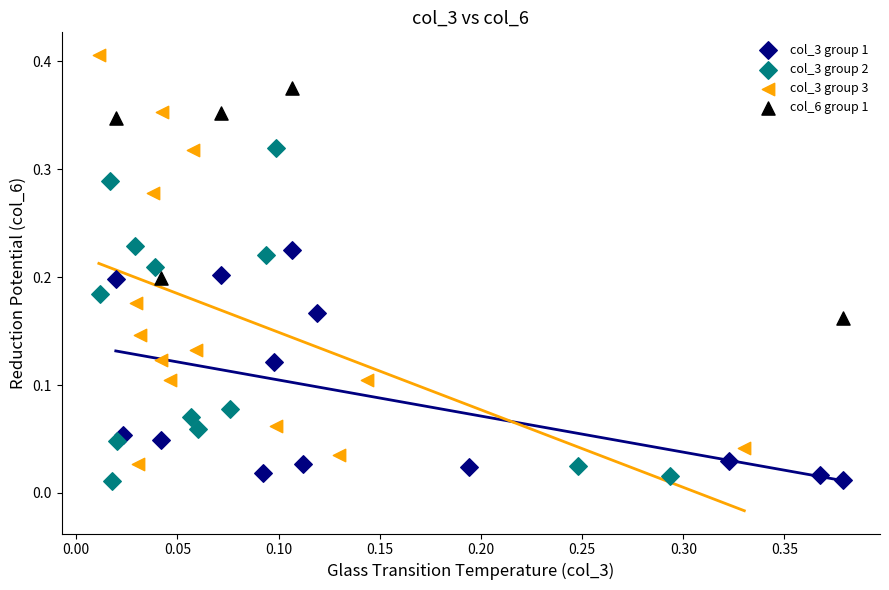

Which series has the widest spread of Y values?

col_3 group 3